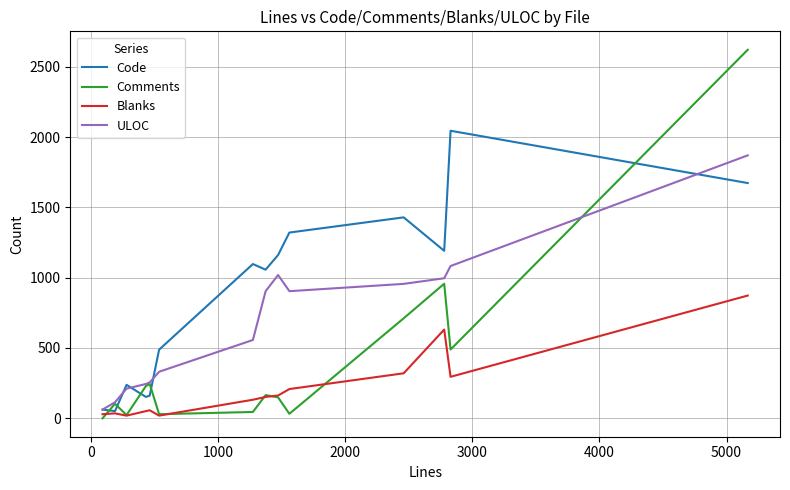

Which series has the largest range (max minus min)?

Comments